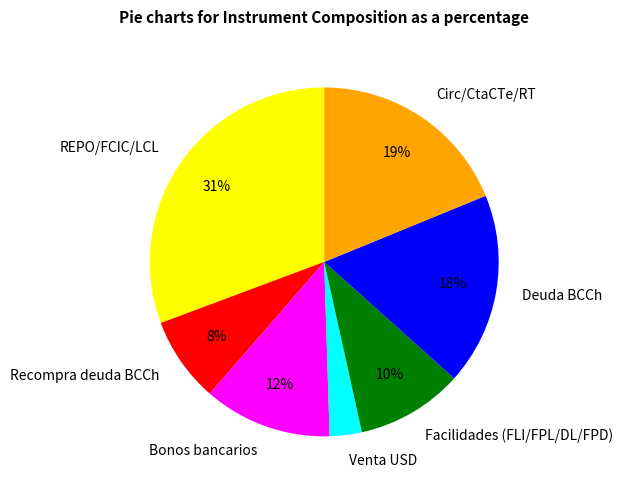

Combined, do Deuda BCCh and Venta USD account for over 50%?

No